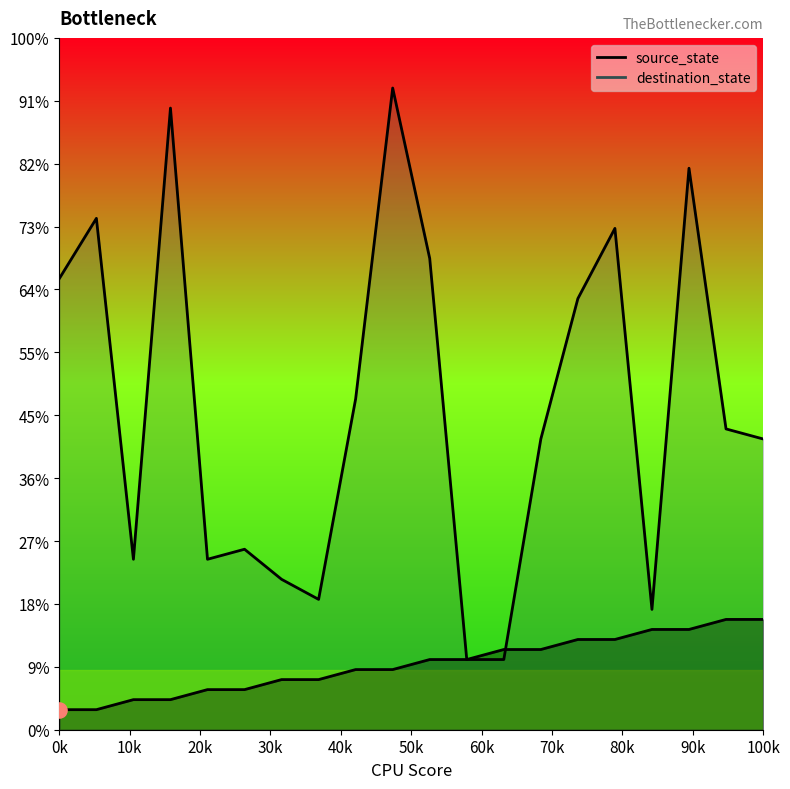

Which series contains the lowest Y value?

source_state